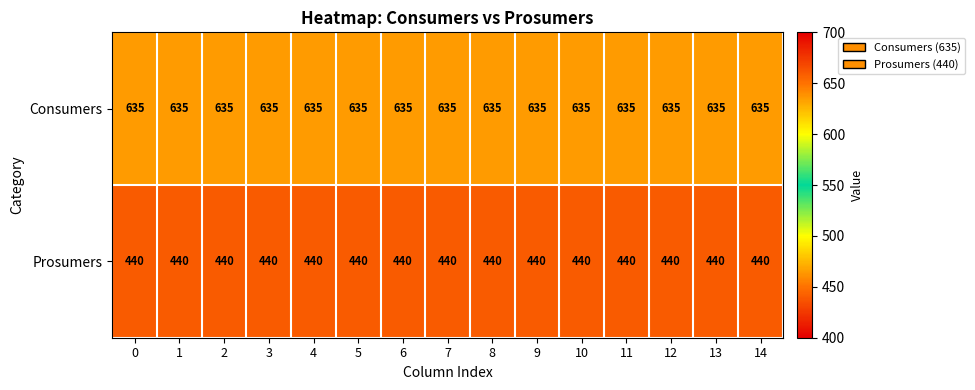

What is the spread (max minus min) of values at 5?

195